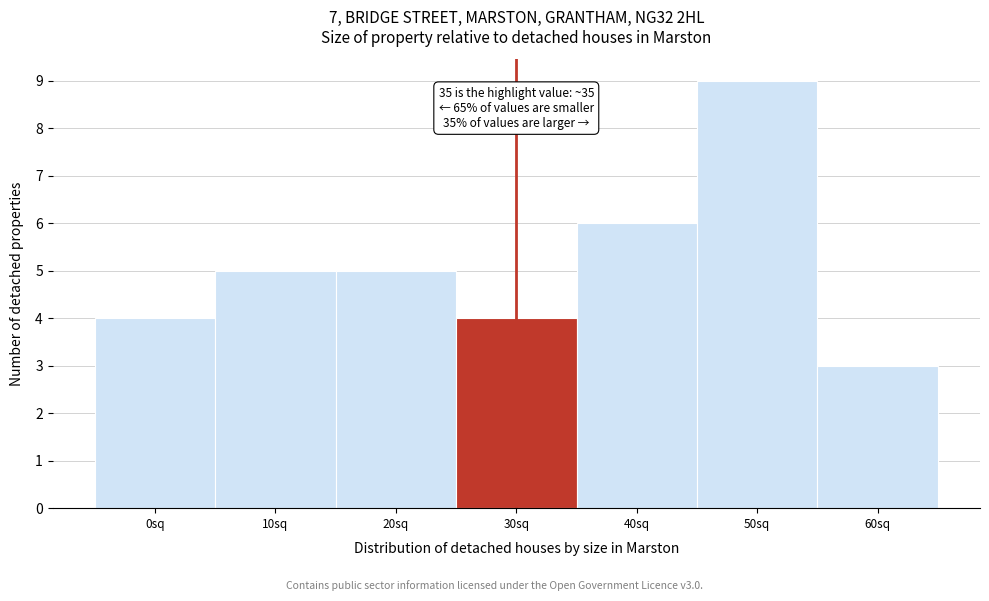

Reading right to left, what are all the values shown in this chart?

60sq=3	50sq=9	40sq=6	30sq=4	20sq=5	10sq=5	0sq=4